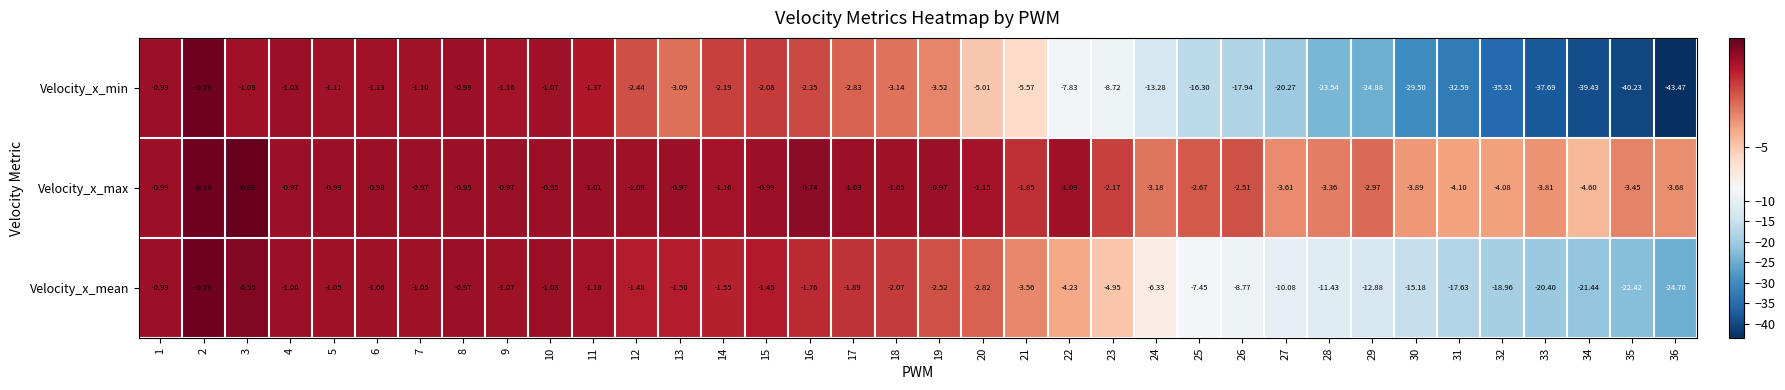

Which series has the largest range (max minus min)?

Velocity_x_min